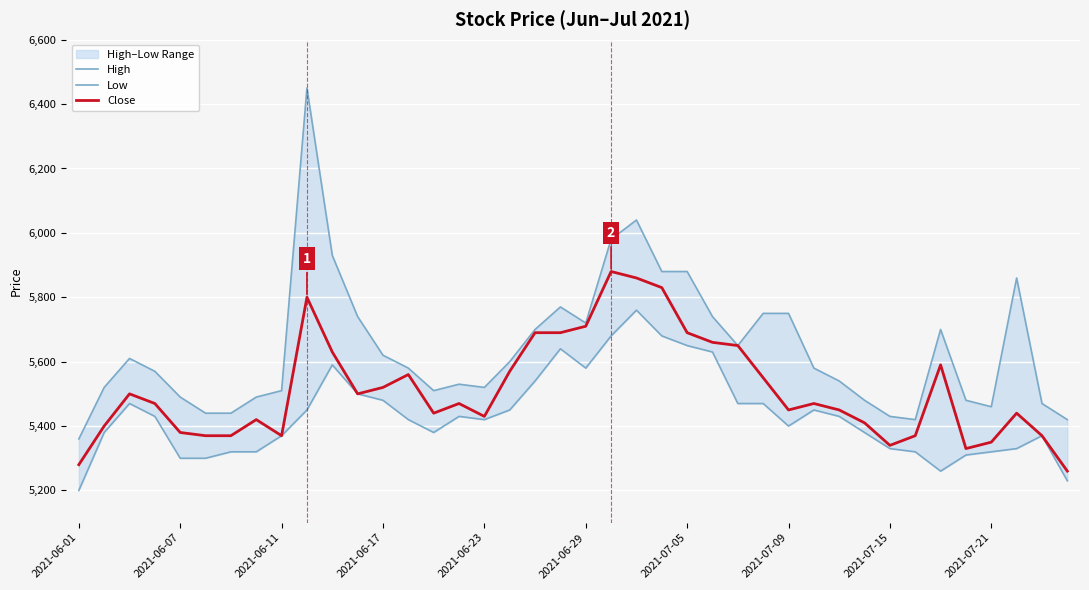

What is the difference between the second highest and second lowest values in the Close series?

580